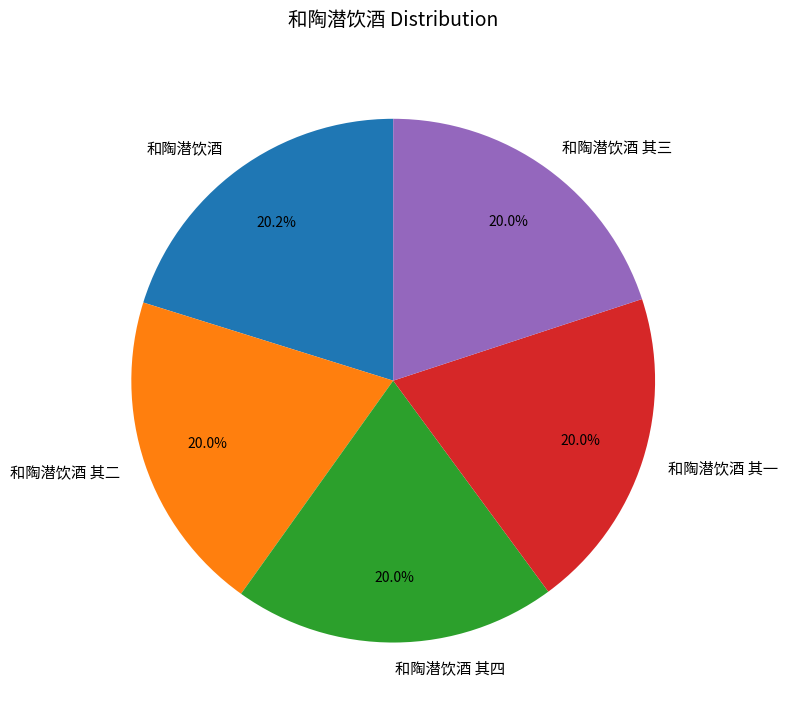

Approximately how many times larger is the value at 和陶潜饮酒 compared to 和陶潜饮酒 其二?

1.0